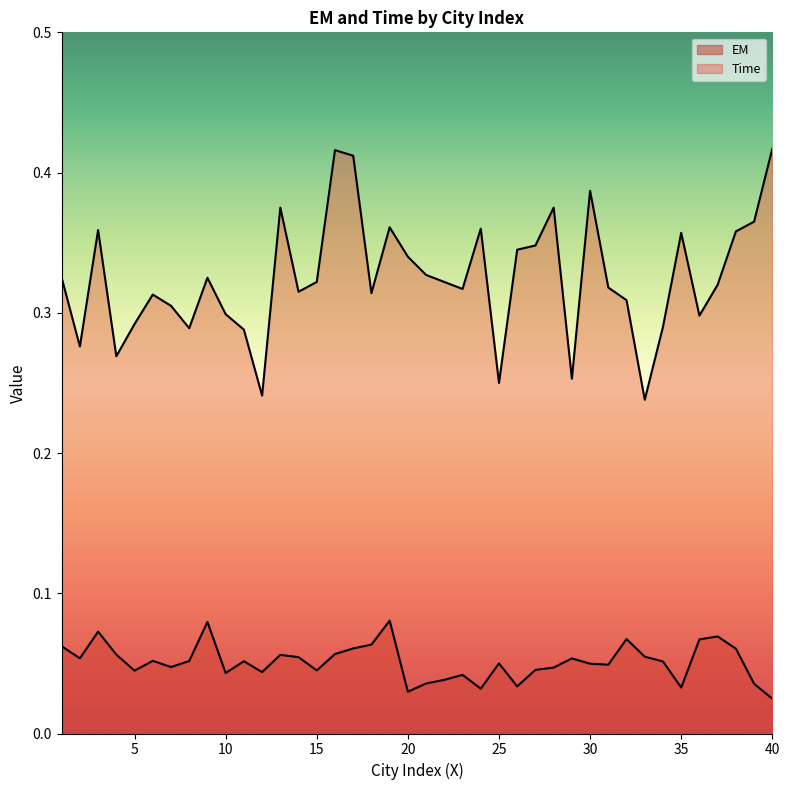

Which series has the widest spread of values?

Time